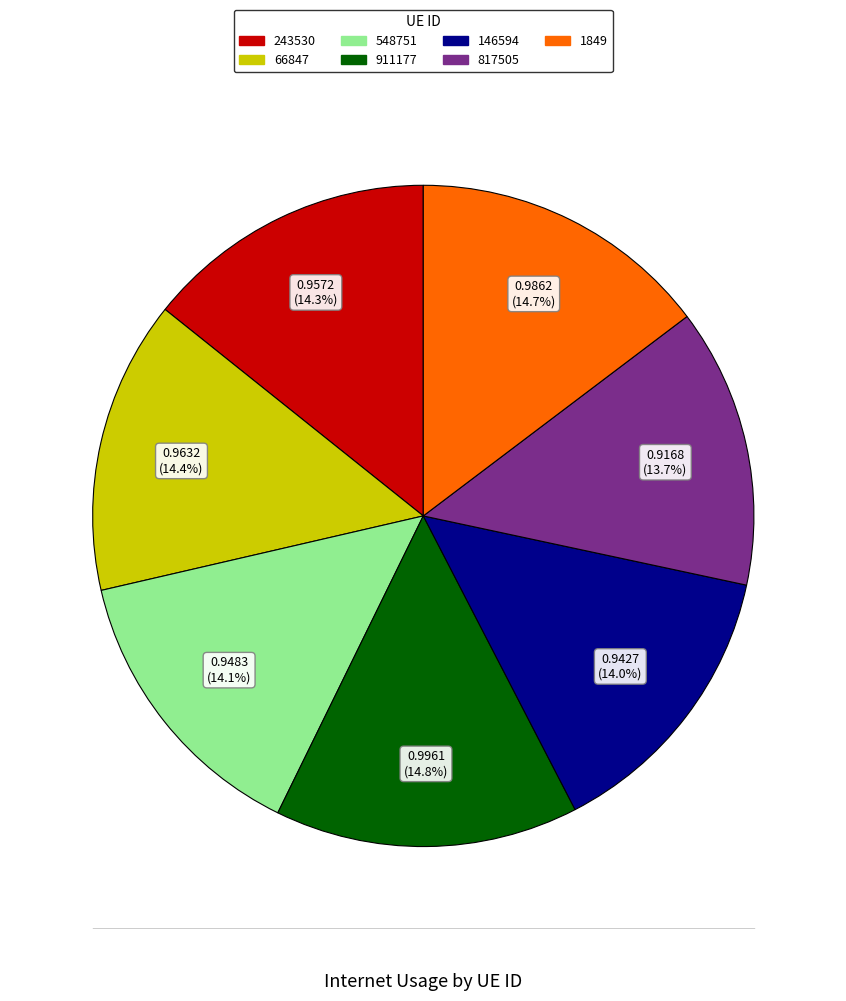

What percentage is NOT represented by 146594?

86.0%